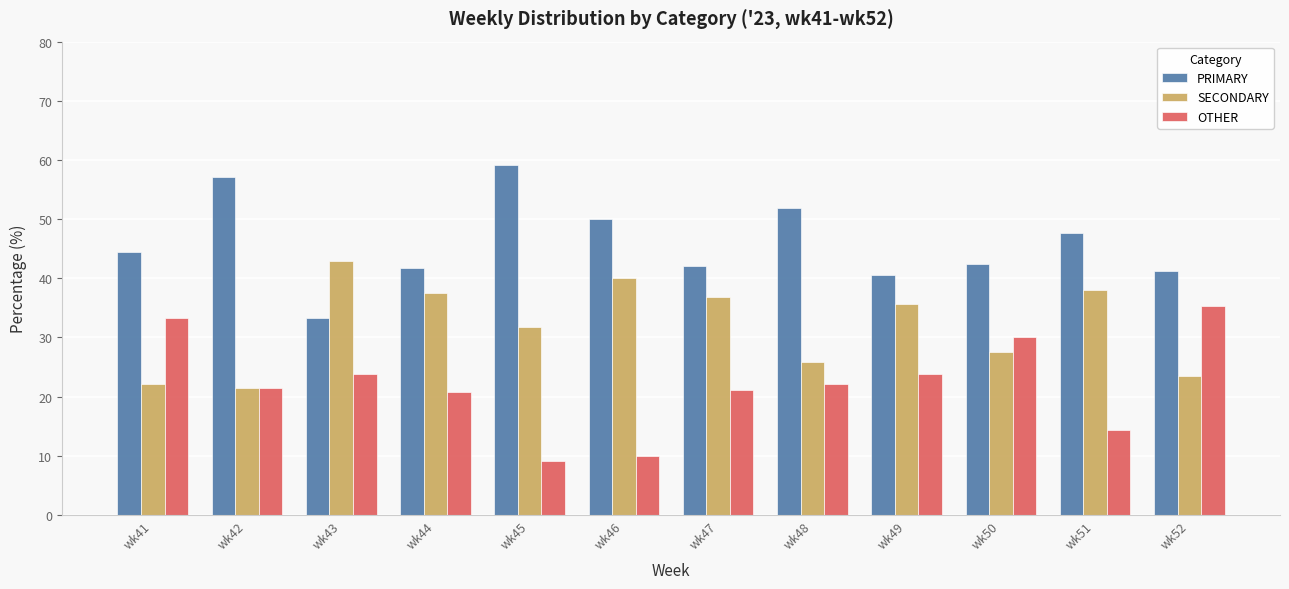

Is the value of OTHER at wk46 greater than the value of SECONDARY at wk41?

No